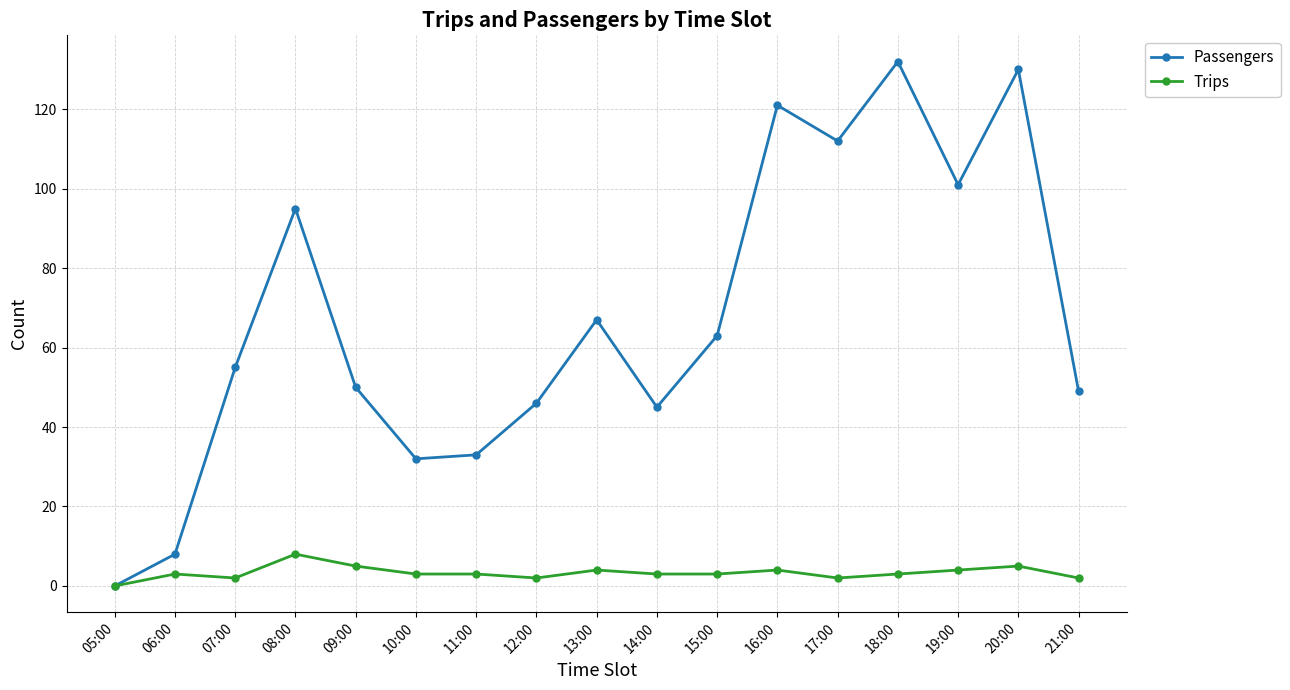

What is the label of the 5th point from the right?

17:00